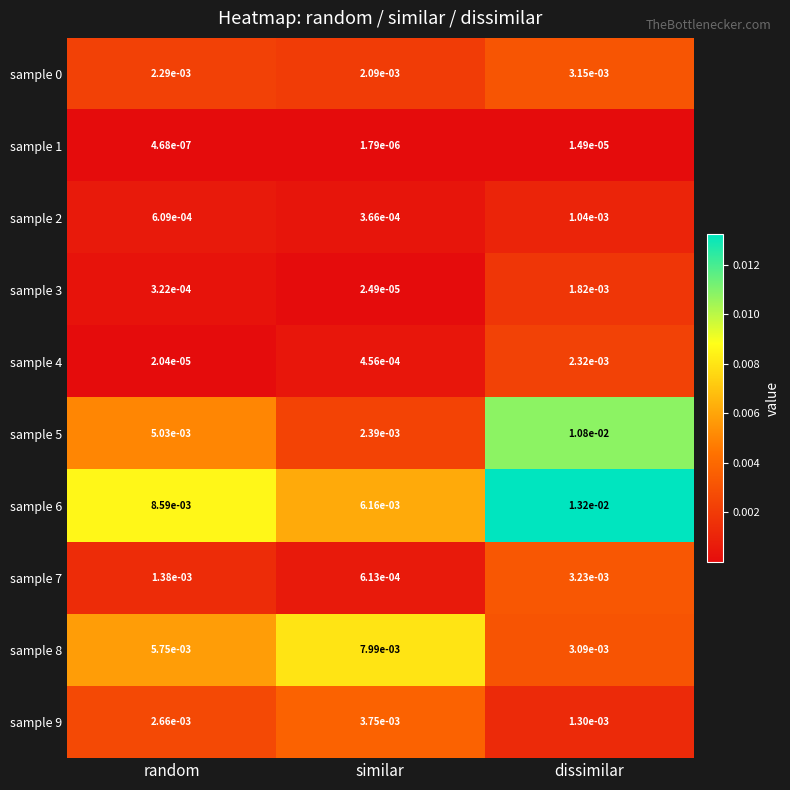

Where is sample 5 nearest to the value 0?

similar